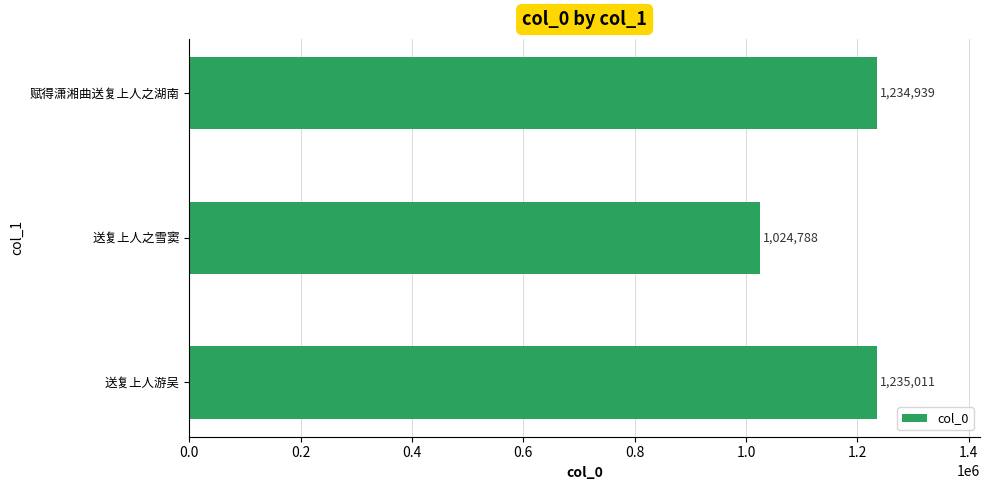

Reading bottom to top, what are all the values shown in this chart?

1235011	1024788	1234939